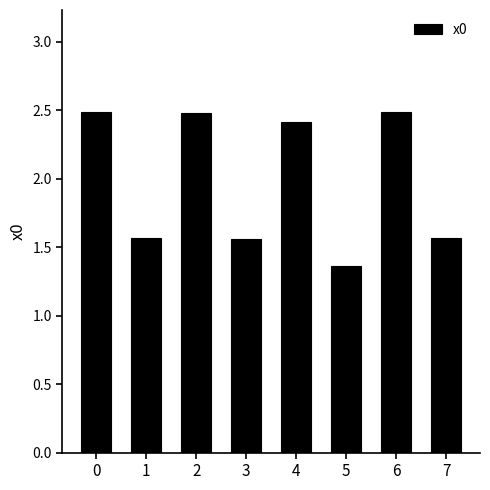

What is the value of the 1st bar from the left?

2.5